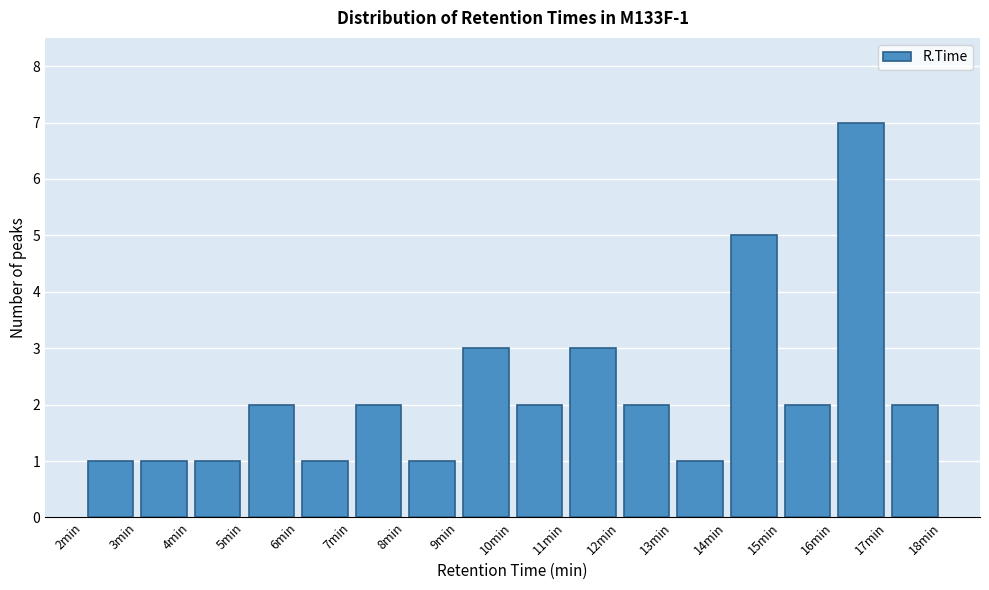

Over which range of the x-axis is the bar tallest?

16 to 17